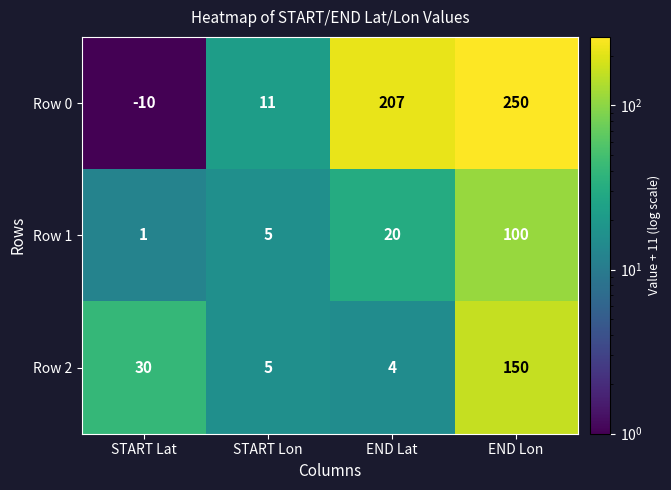

What is the smallest value displayed?

-10